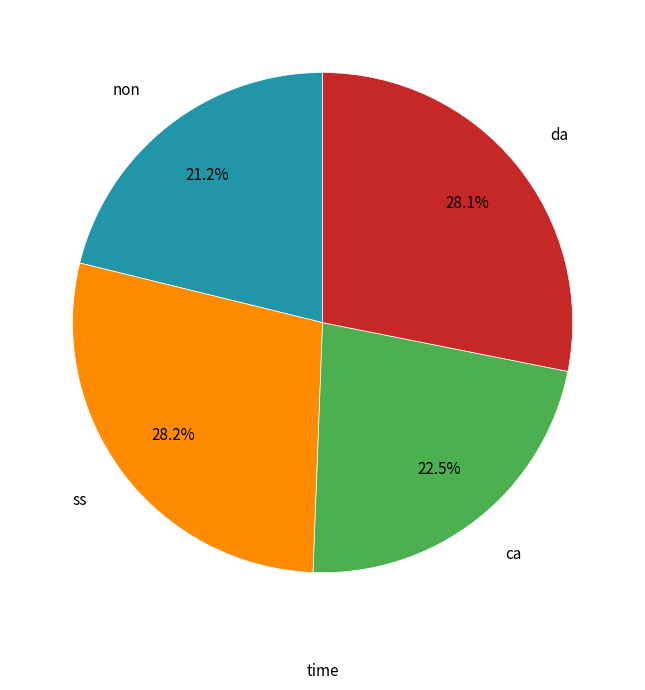

Is there a majority slice in this chart?

No